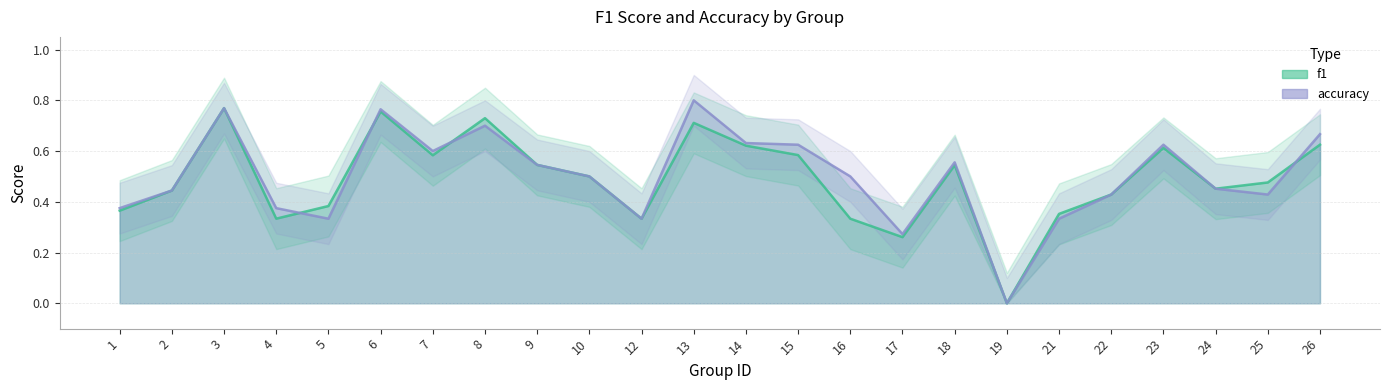

Which category has the lowest value across all series?

19